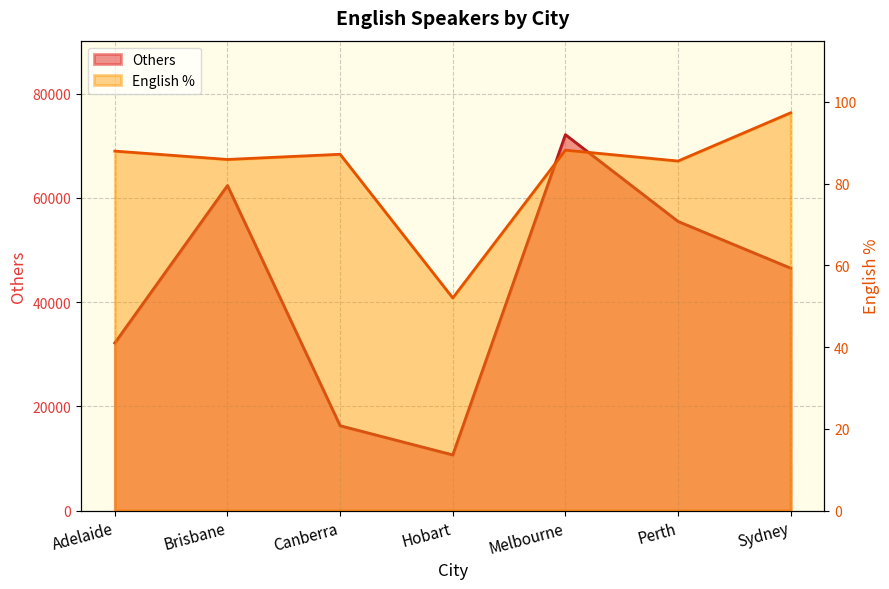

What is the average value of the Others series?

42226.7